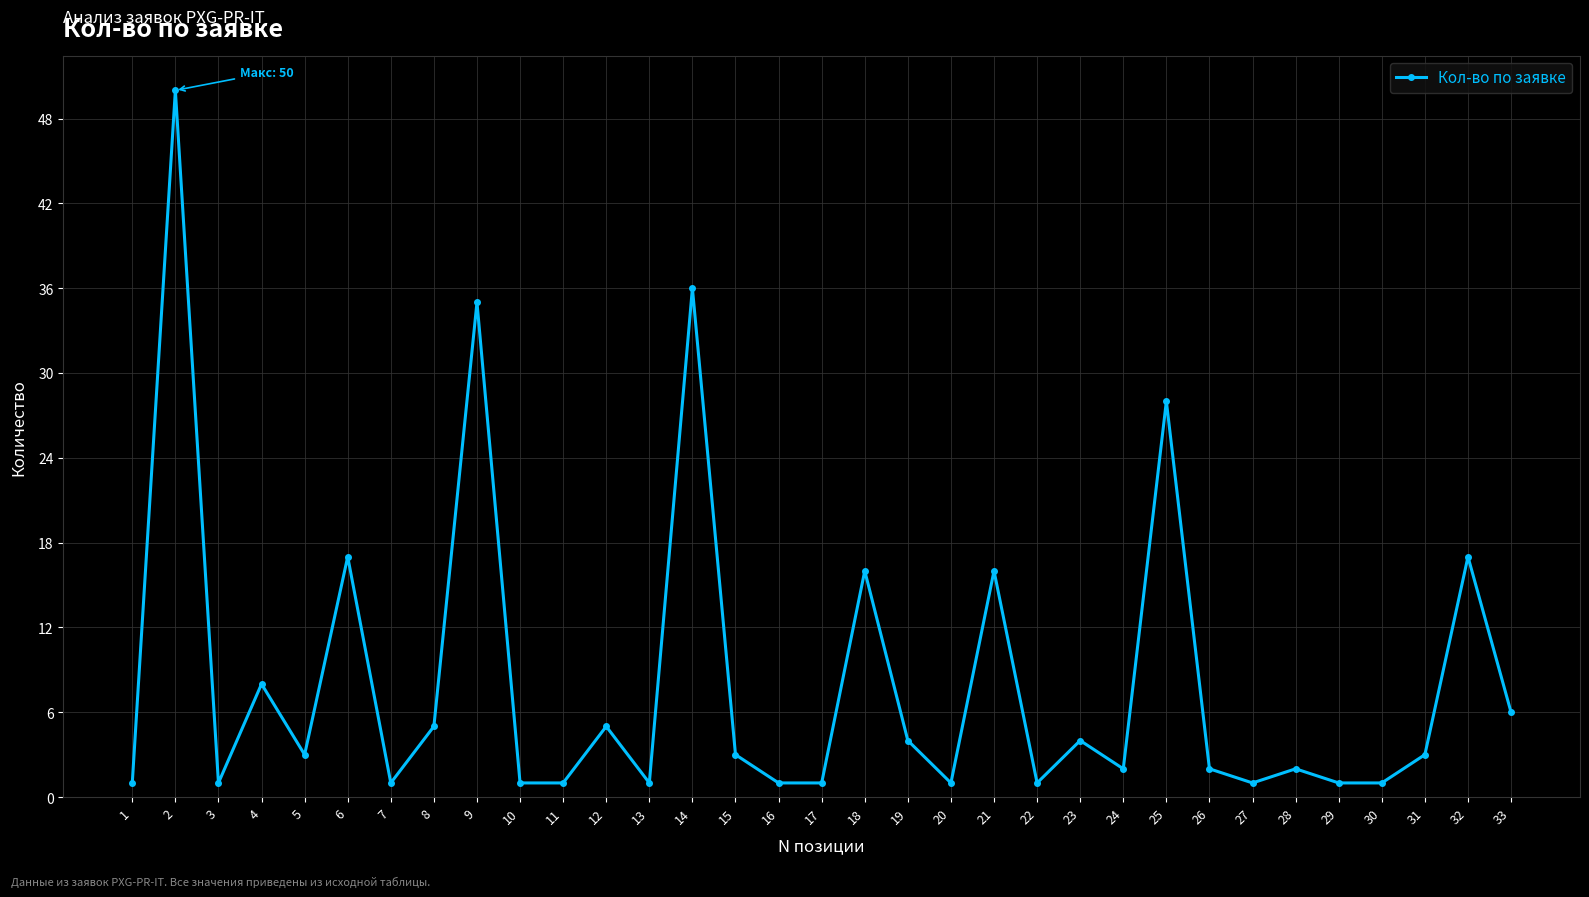

What is the ratio of the value at 9 to the value at 24?

17.5